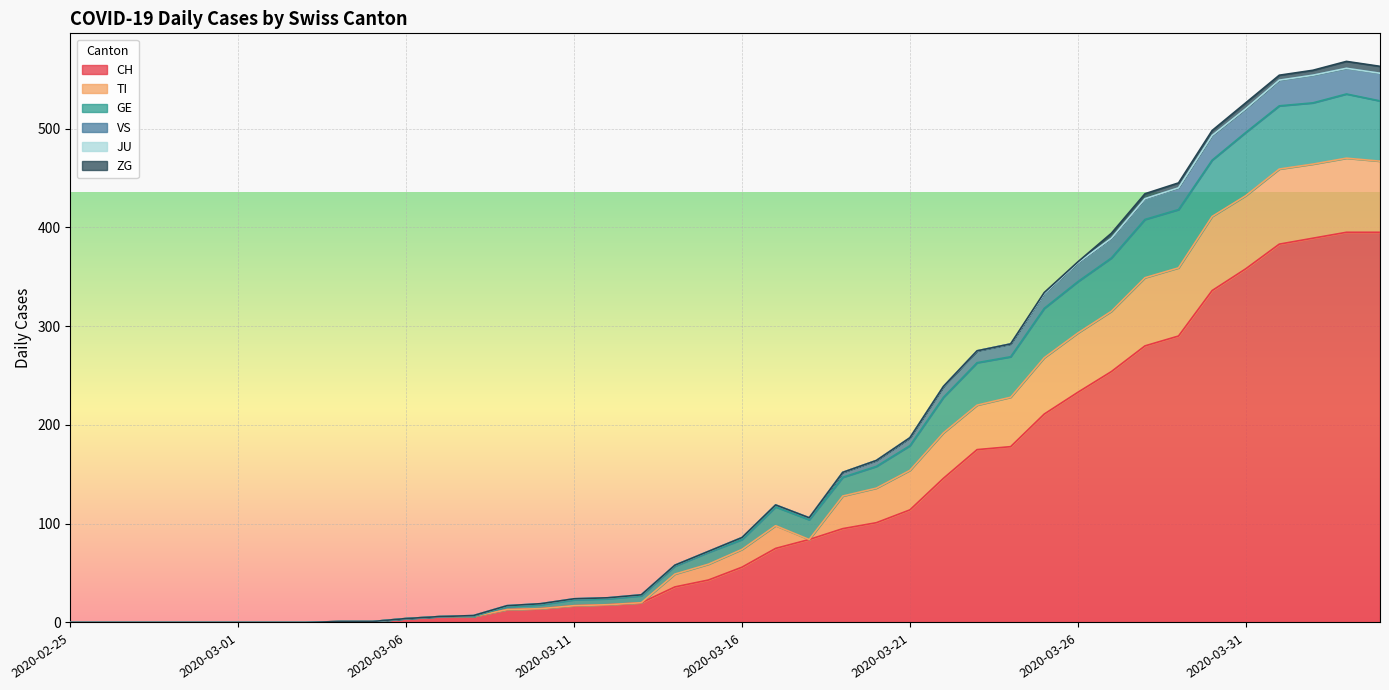

Which has a higher value, 2020-03-20 or 2020-03-21?

2020-03-21